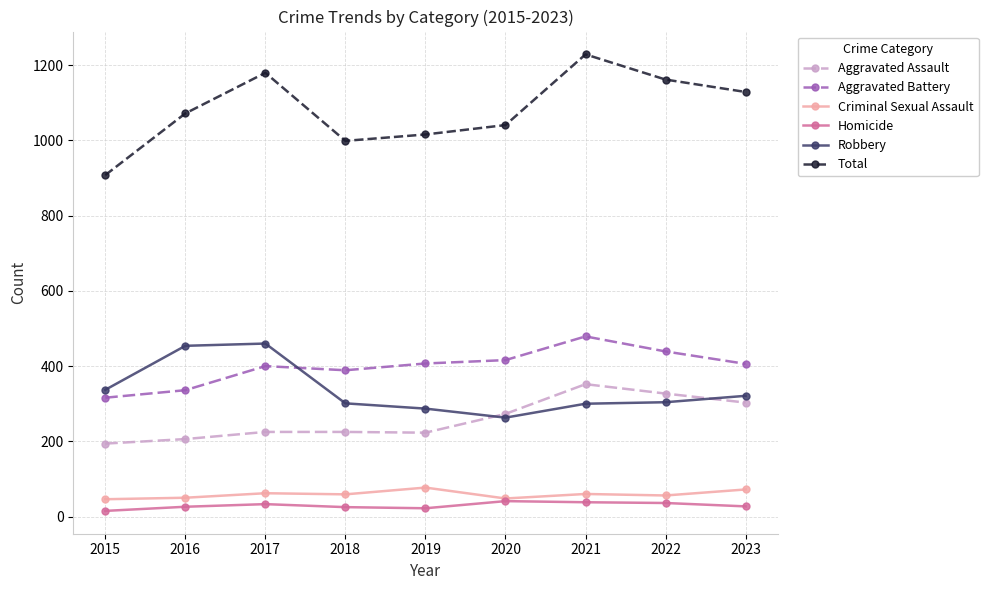

What is the average value of the Total series?

1082